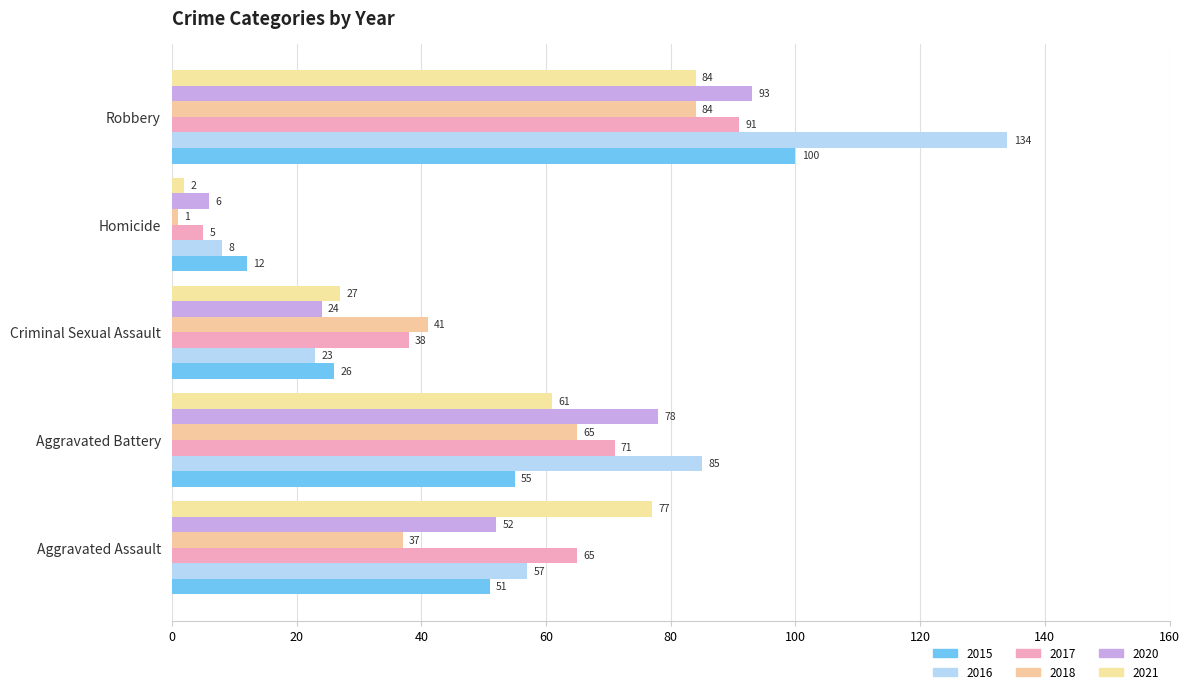

Reading right to left, extract all data points from this chart.

2015: Robbery=100	Homicide=12	Criminal Sexual Assault=26	Aggravated Battery=55	Aggravated Assault=51
2016: Robbery=134	Homicide=8	Criminal Sexual Assault=23	Aggravated Battery=85	Aggravated Assault=57
2017: Robbery=91	Homicide=5	Criminal Sexual Assault=38	Aggravated Battery=71	Aggravated Assault=65
2018: Robbery=84	Homicide=1	Criminal Sexual Assault=41	Aggravated Battery=65	Aggravated Assault=37
2020: Robbery=93	Homicide=6	Criminal Sexual Assault=24	Aggravated Battery=78	Aggravated Assault=52
2021: Robbery=84	Homicide=2	Criminal Sexual Assault=27	Aggravated Battery=61	Aggravated Assault=77